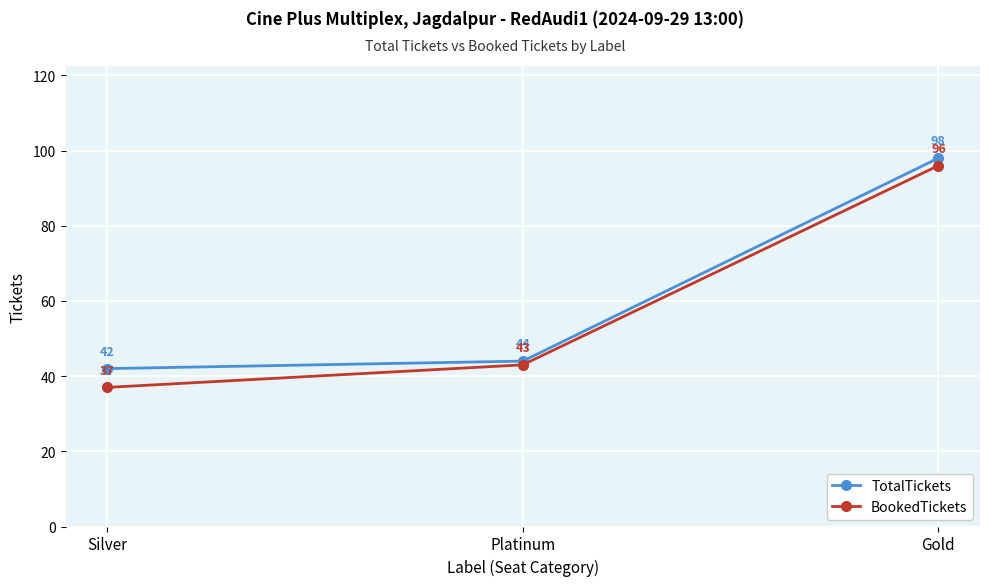

Reading right to left, list all the values displayed in this chart.

TotalTickets: 98	44	42
BookedTickets: 96	43	37